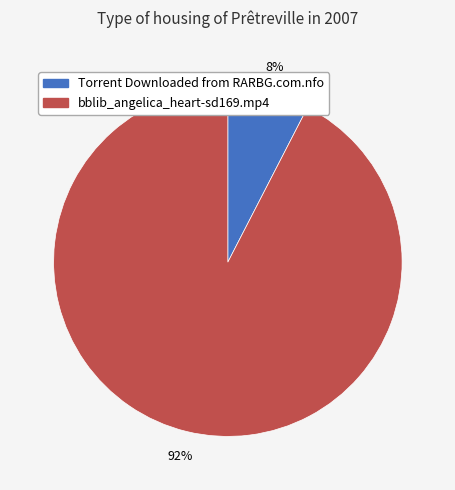

Between bblib_angelica_heart-sd169.mp4 and Torrent Downloaded from RARBG.com.nfo, which is larger?

bblib_angelica_heart-sd169.mp4